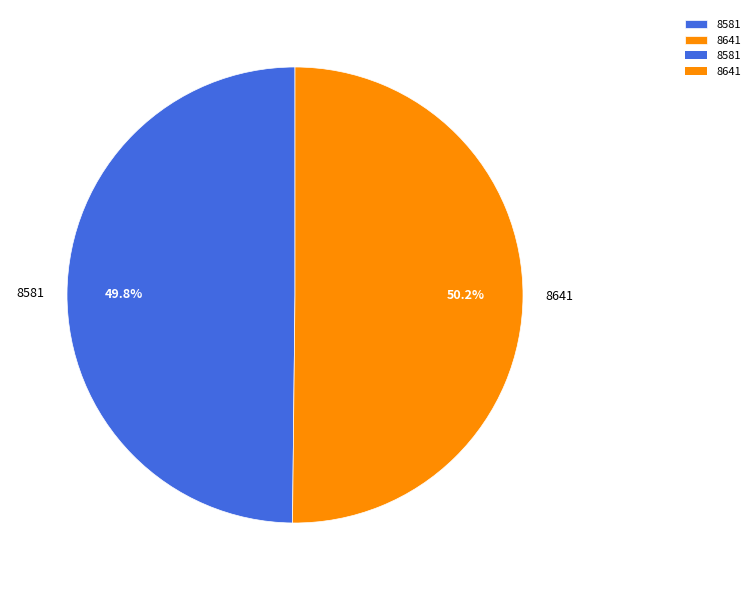

How many slices are in this pie chart?

2